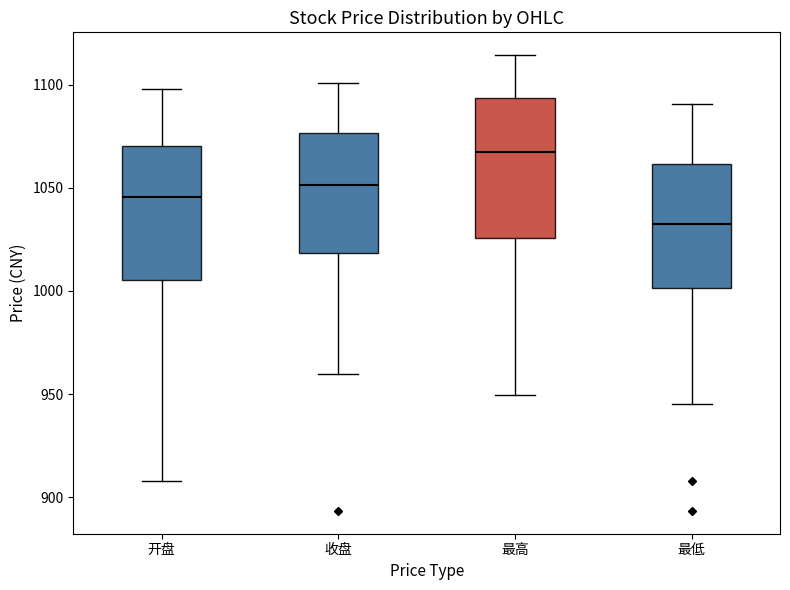

Reading left to right, transcribe this box plot: for each box, give where its median line is, the range the box spans, and where its two whiskers end, as read against the y-axis. The values are not printed on the chart, so give them approximately, as read against the axis.

开盘: median 1045, box 1005 to 1070, whiskers 910 to 1100
收盘: median 1050, box 1020 to 1075, whiskers 960 to 1100
最高: median 1065, box 1025 to 1095, whiskers 950 to 1115
最低: median 1030, box 1000 to 1060, whiskers 945 to 1090